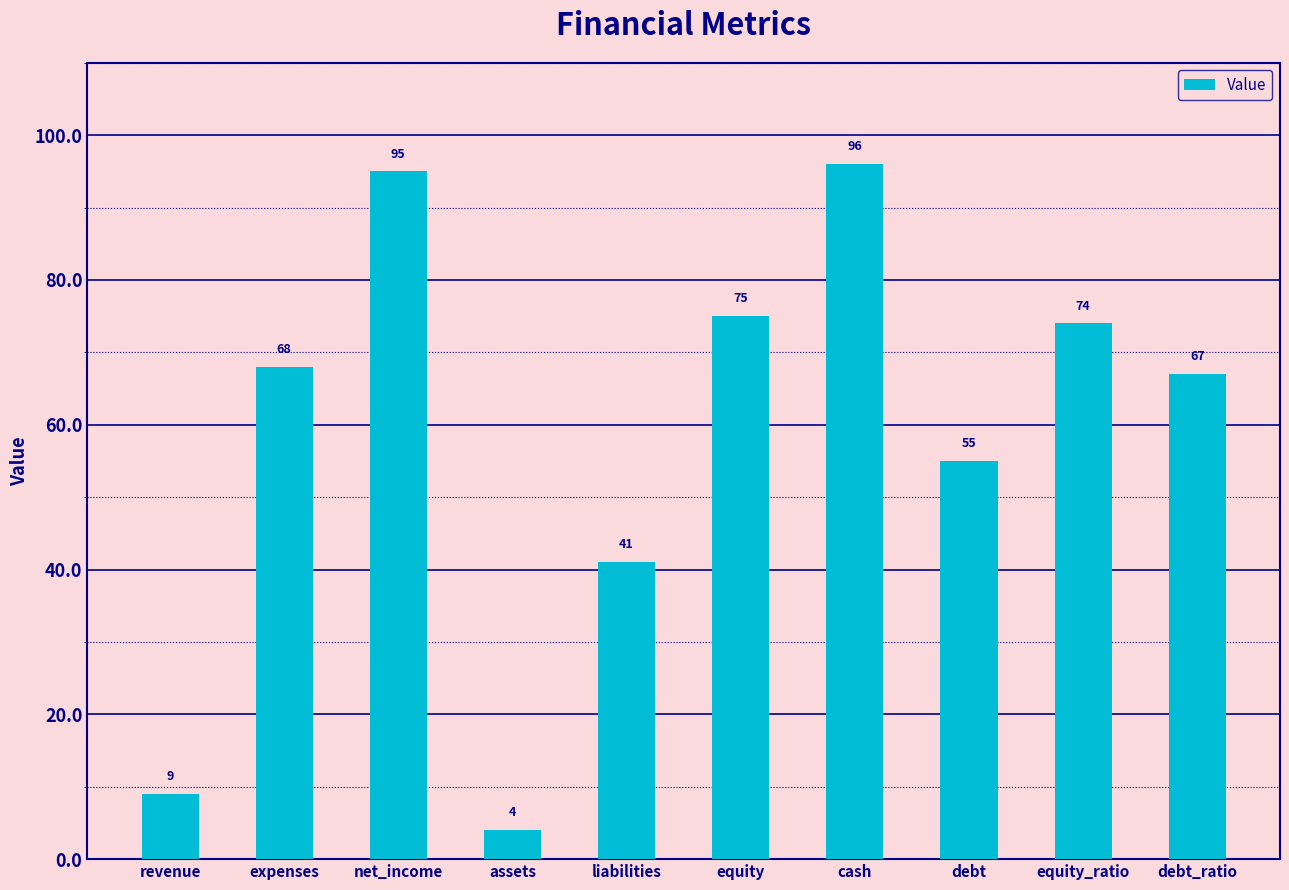

List the labels in order of value, largest first.

cash, net_income, equity, equity_ratio, expenses, debt_ratio, debt, liabilities, revenue, assets